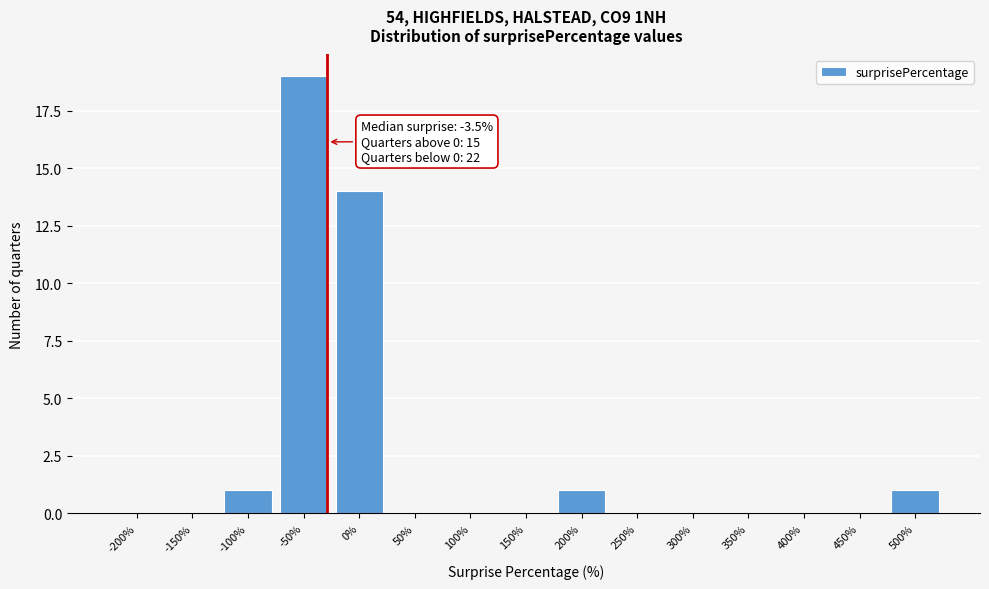

Reading left to right, what are all the values shown in this chart?

-200%=0	-150%=0	-100%=1	-50%=19	0%=14	50%=0	100%=0	150%=0	200%=1	250%=0	300%=0	350%=0	400%=0	450%=0	500%=1